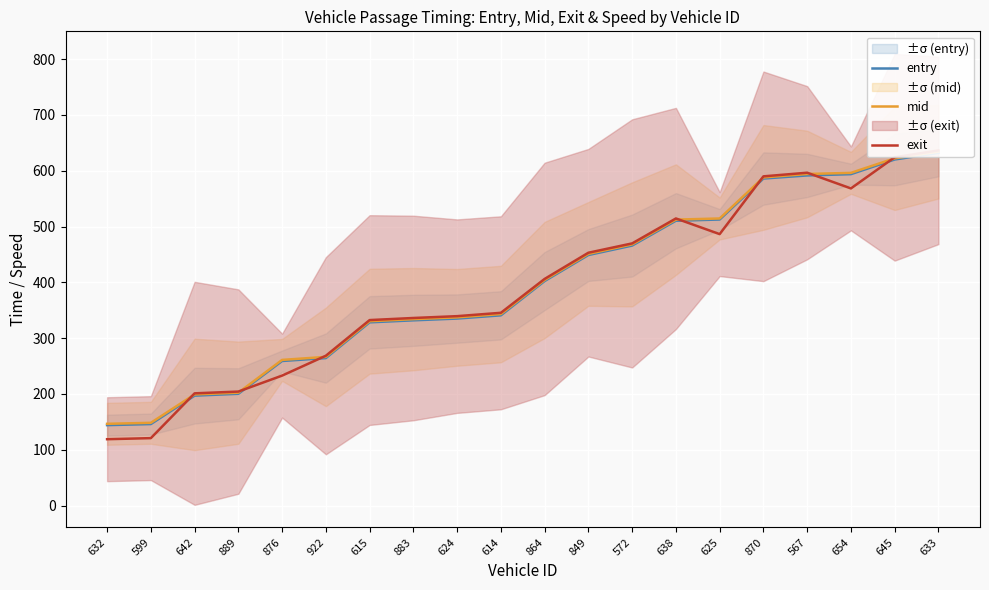

At how many categories does at least one series exceed 349?

10